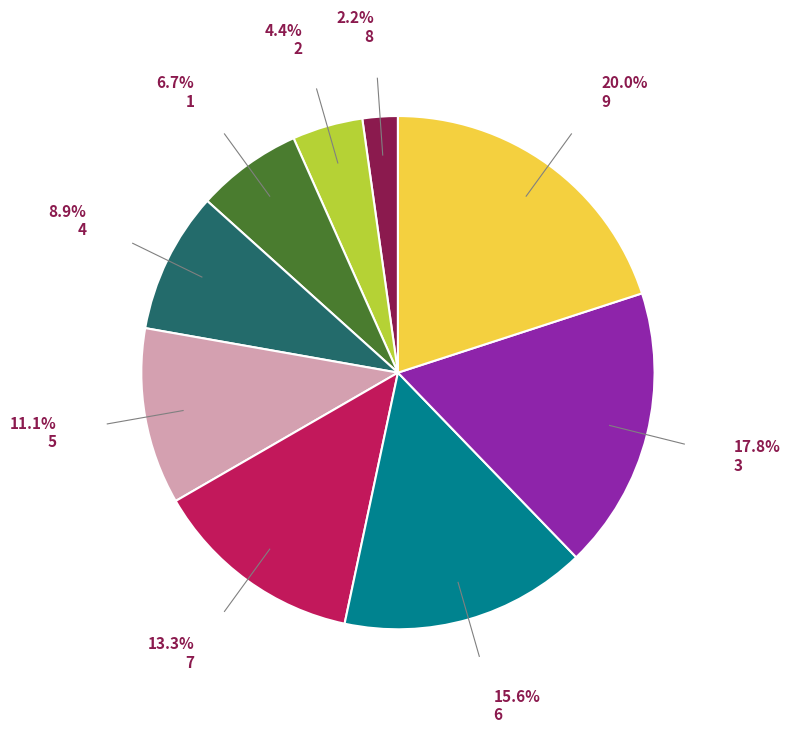

To the nearest percent, what percentage of the pie is 4?

9%